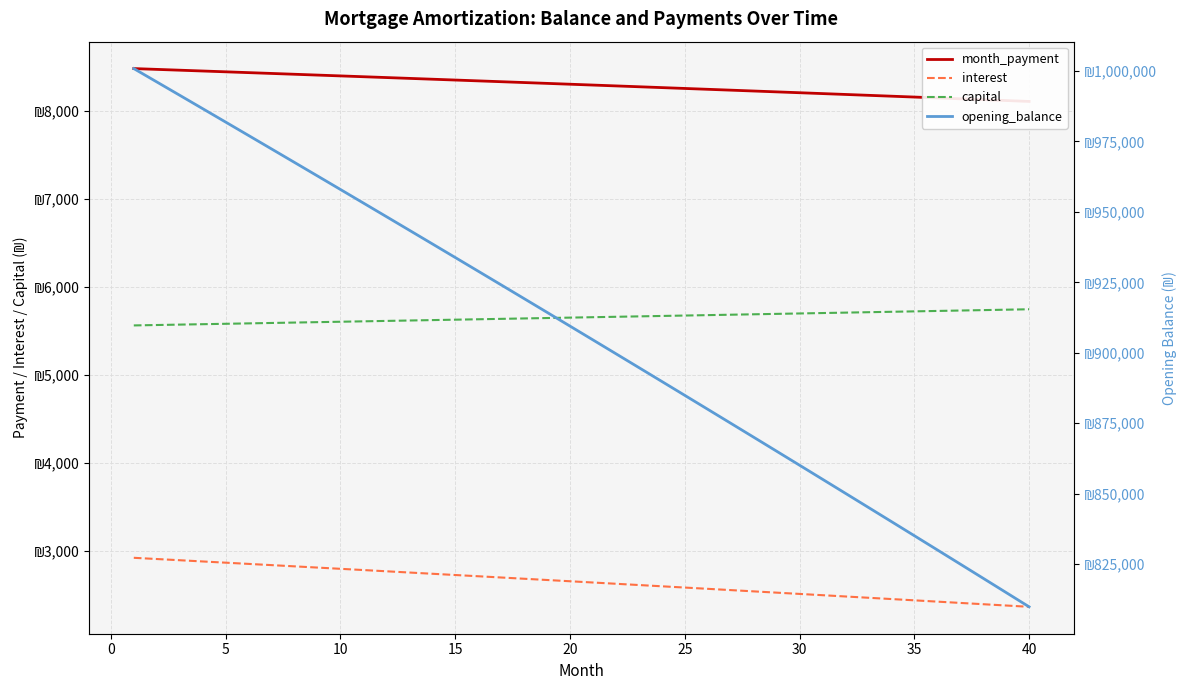

What is the difference between the second highest and second lowest values in the month_payment series?

354.2